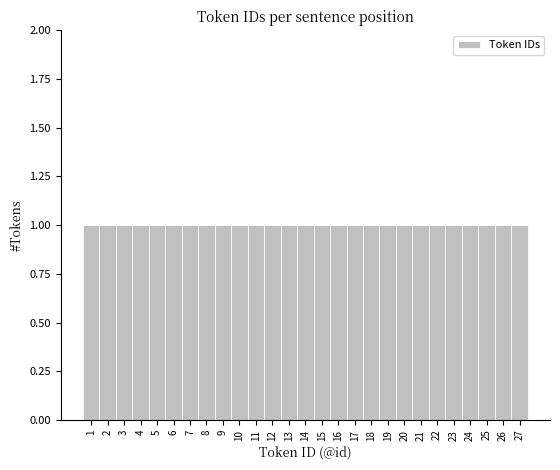

What is the height of the bar covering 5.5 to 6.5 on the x-axis? The values are not printed on the chart, so give them approximately, as read against the axis.

1